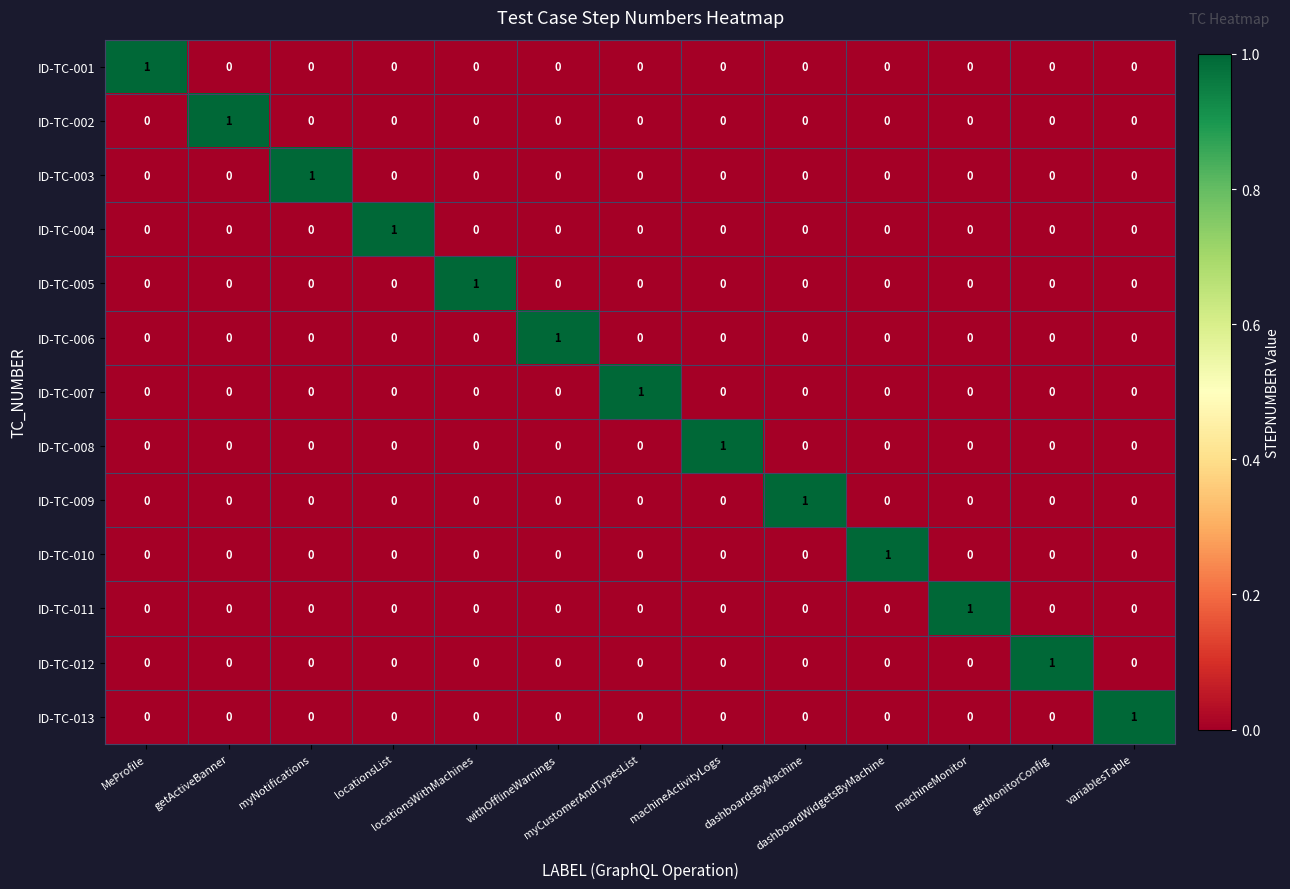

At how many categories does at least one series exceed 0?

13